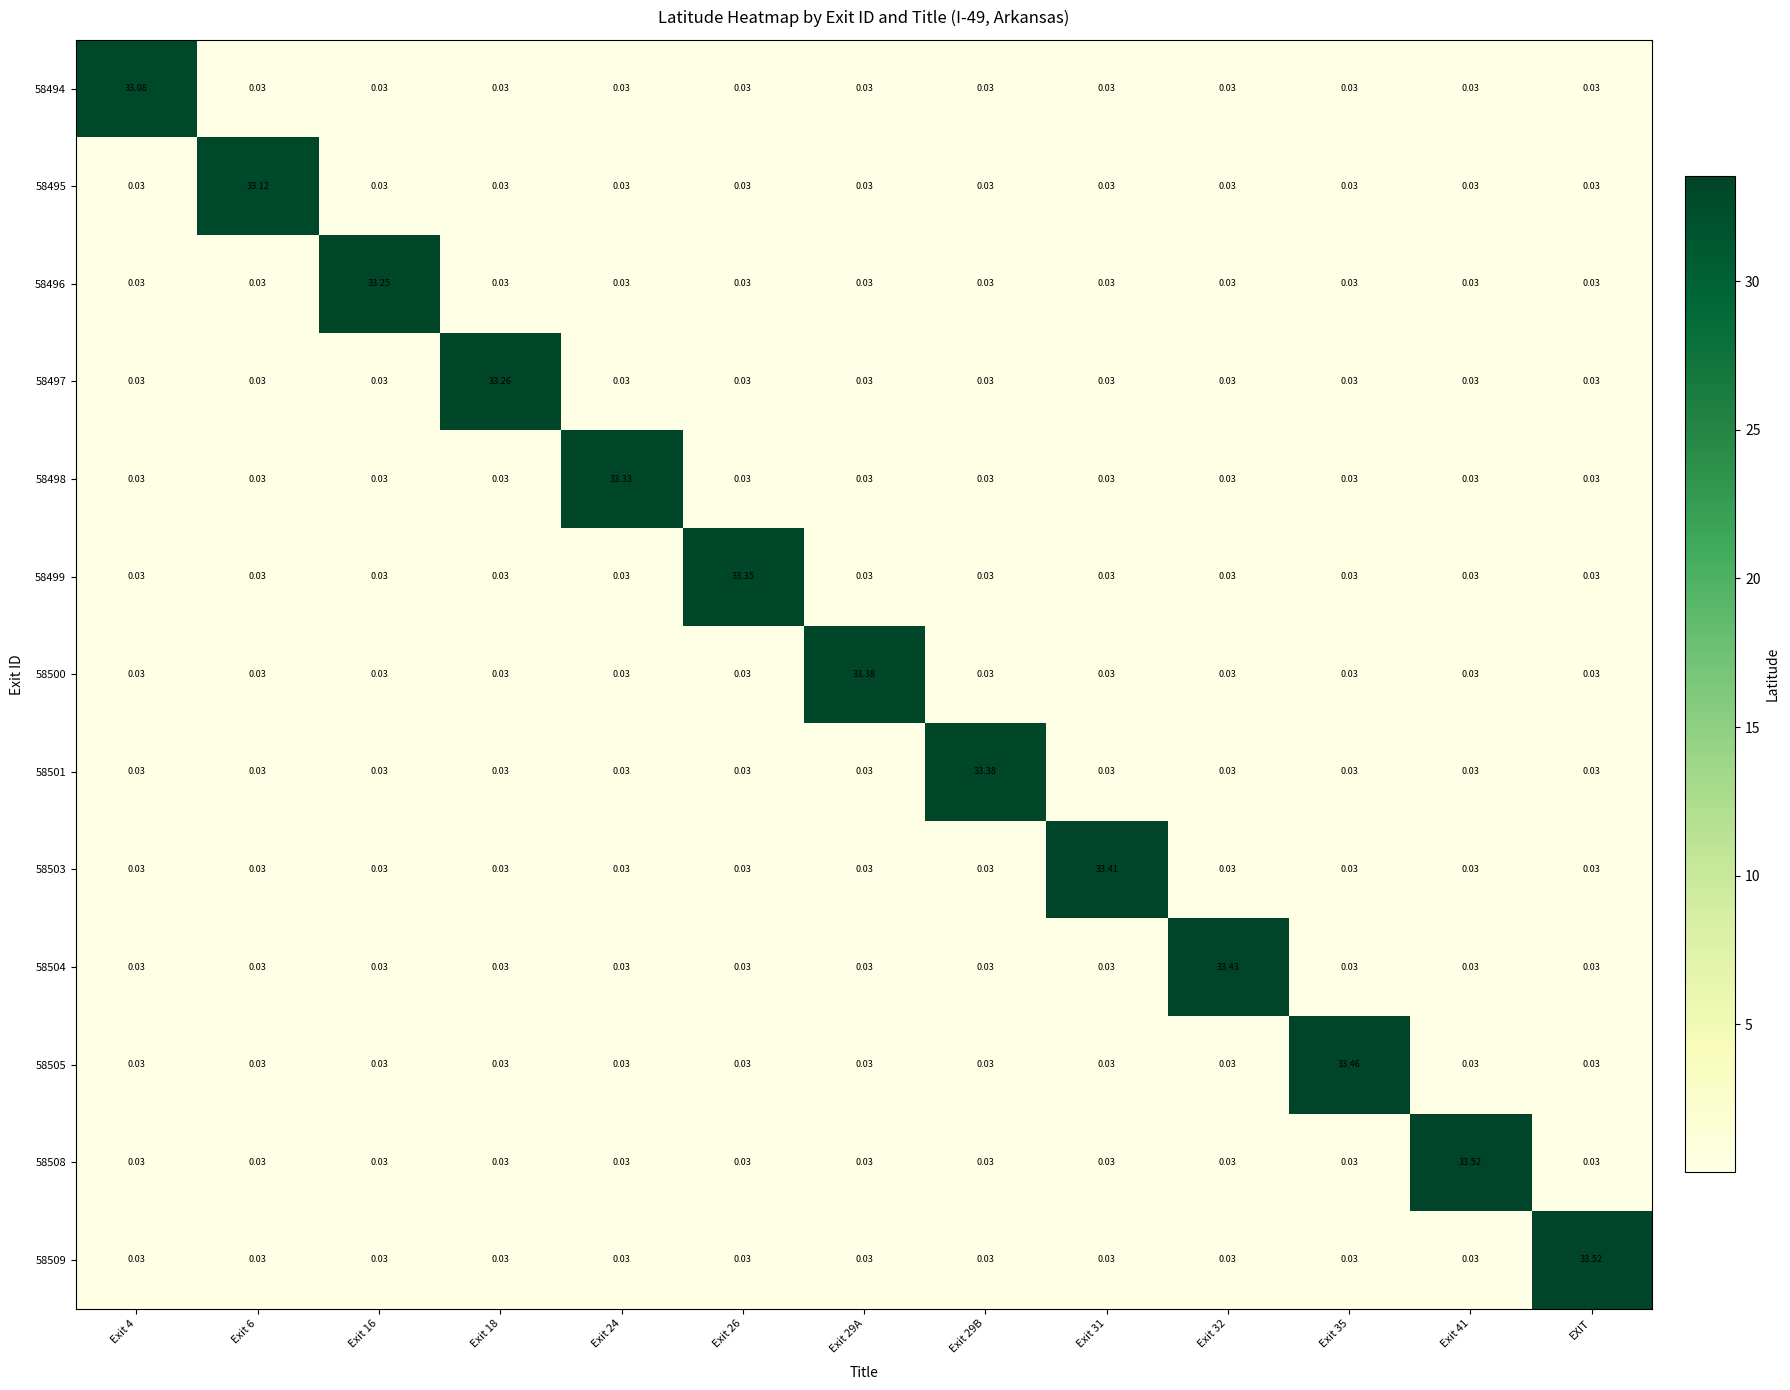

At which category is the sum across all series the highest?

EXIT